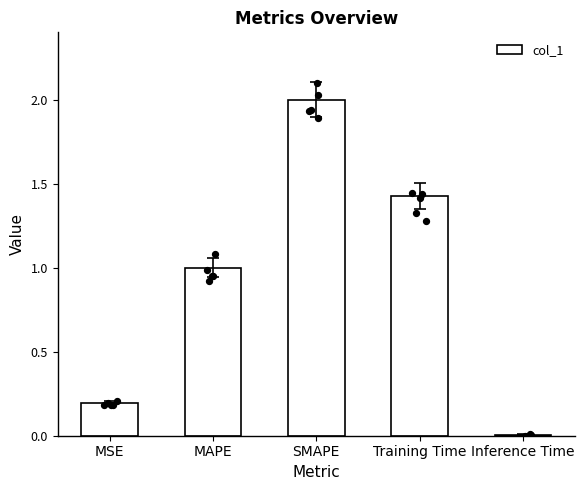

Between SMAPE and MAPE, which is larger?

SMAPE